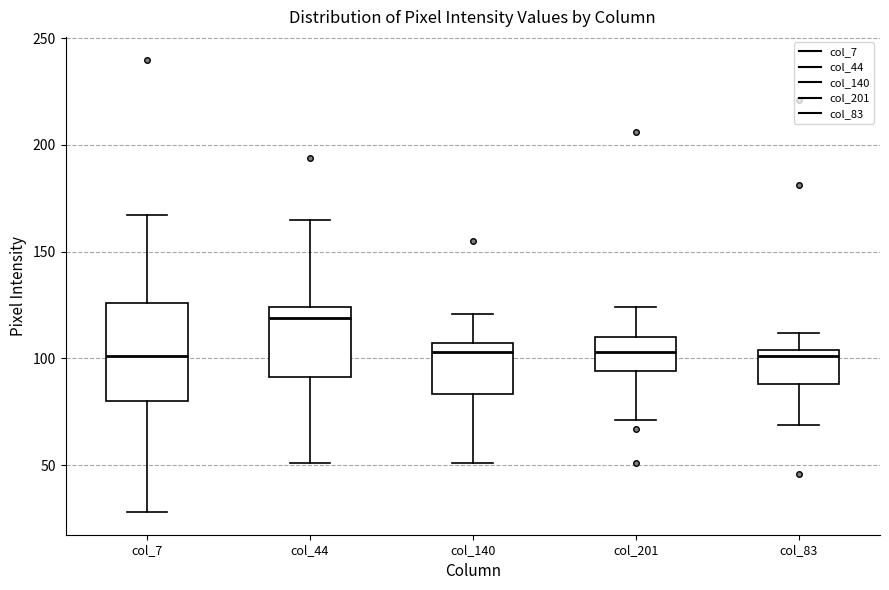

Where does the lower whisker of the box for col_7 end on the y-axis? The values are not printed on the chart, so give them approximately, as read against the axis.

30